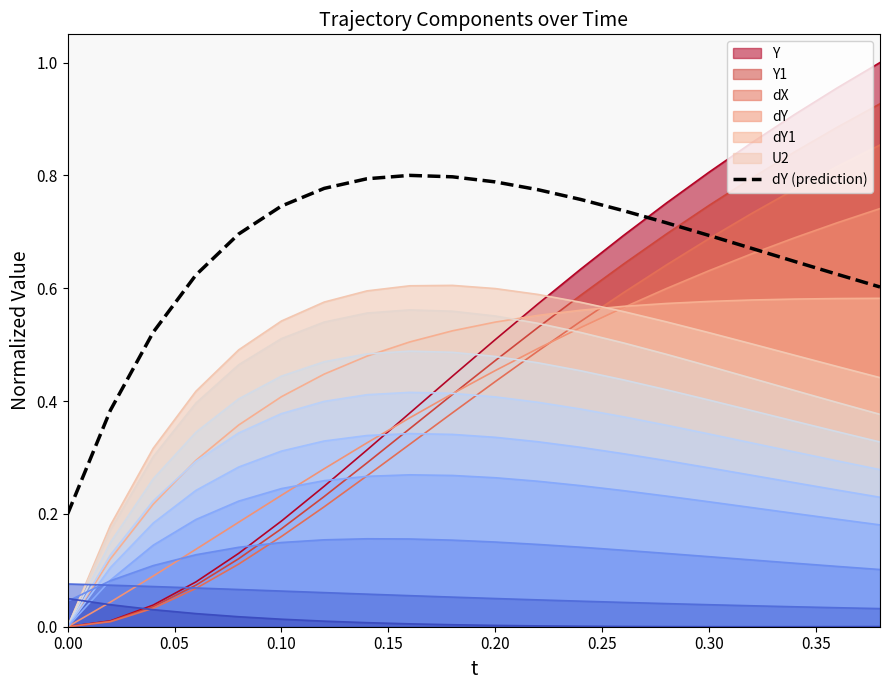

The value of Y at 0.20 is 0.2. True or false?

False